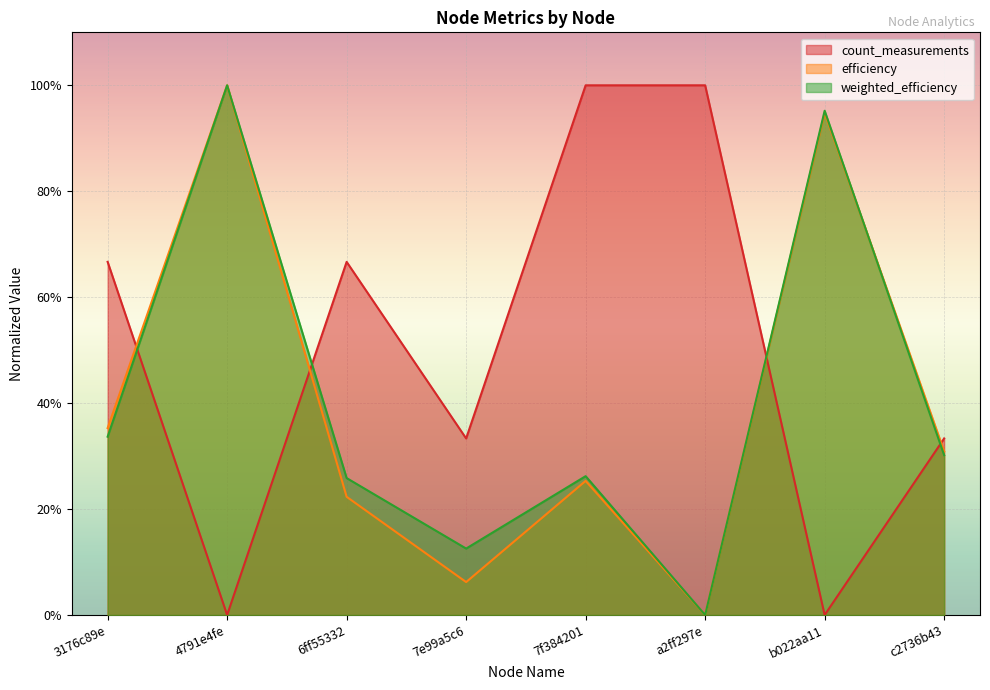

Which series has the largest range (max minus min)?

weighted_efficiency